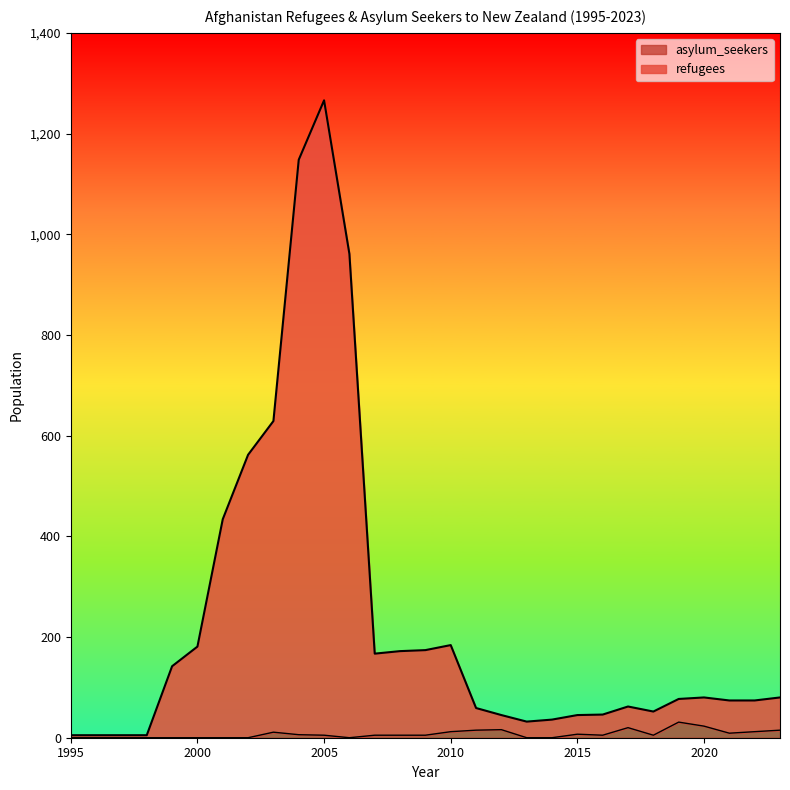

At which label does asylum_seekers first exceed 5?

2003